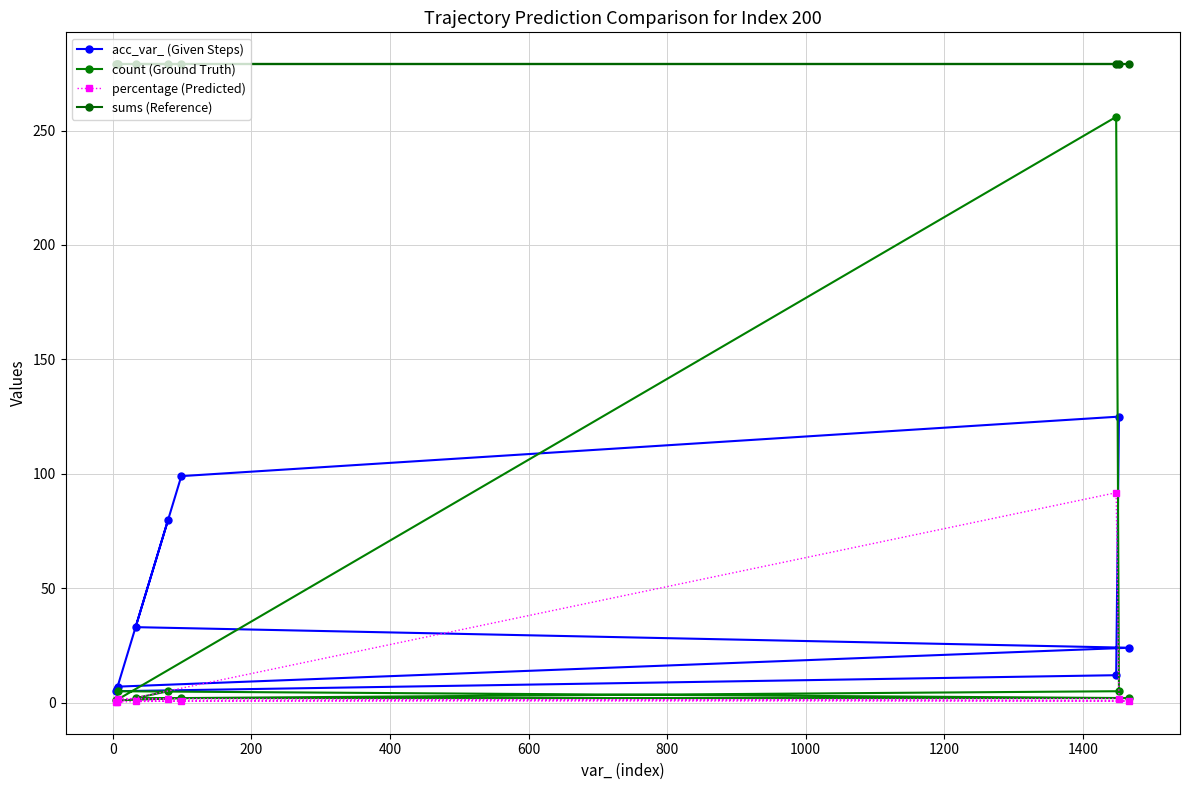

Rank the series by their maximum value, from lowest to highest.

percentage (Predicted), acc_var_ (Given Steps), count (Ground Truth), sums (Reference)